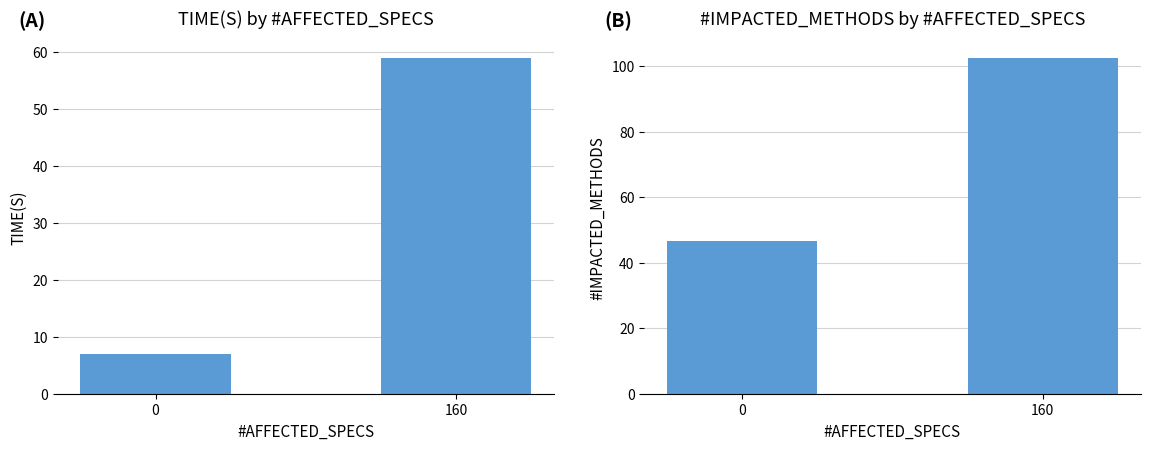

What is the value of the #IMPACTED_METHODS bar at the 1st from the left?

46.6